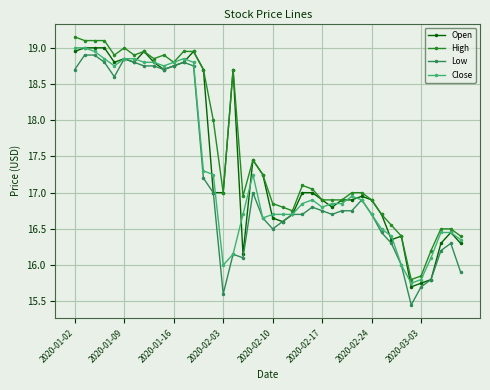

True or false: High has more than 1 points higher than both neighbors.

True